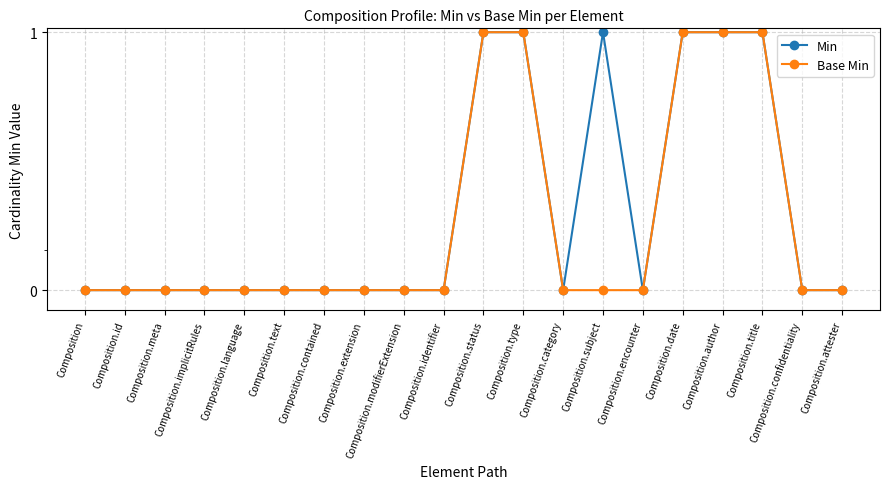

What position from the right is Composition.modifierExtension?

12